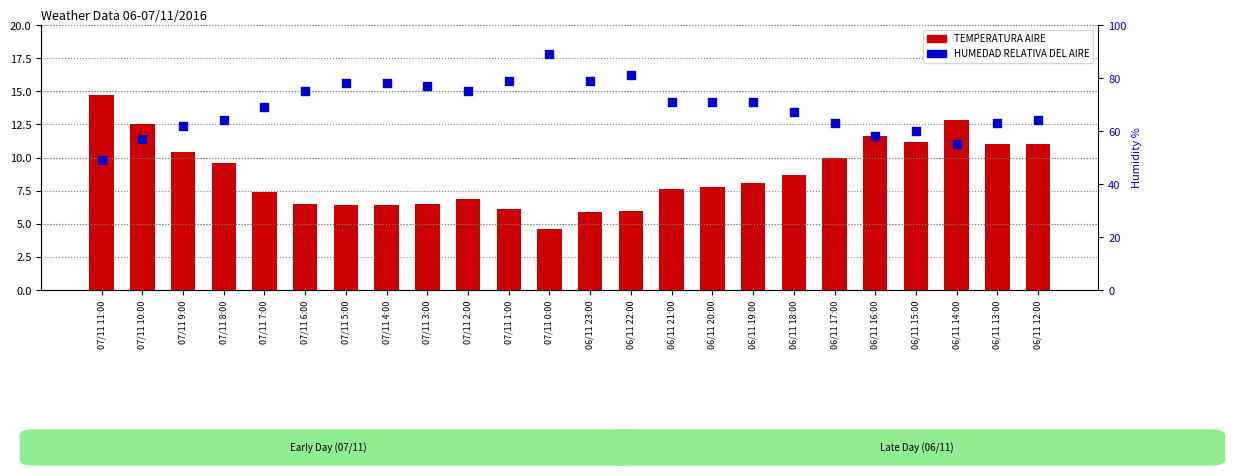

What are all the series names shown in the legend?

TEMPERATURA AIRE, HUMEDAD RELATIVA DEL AIRE